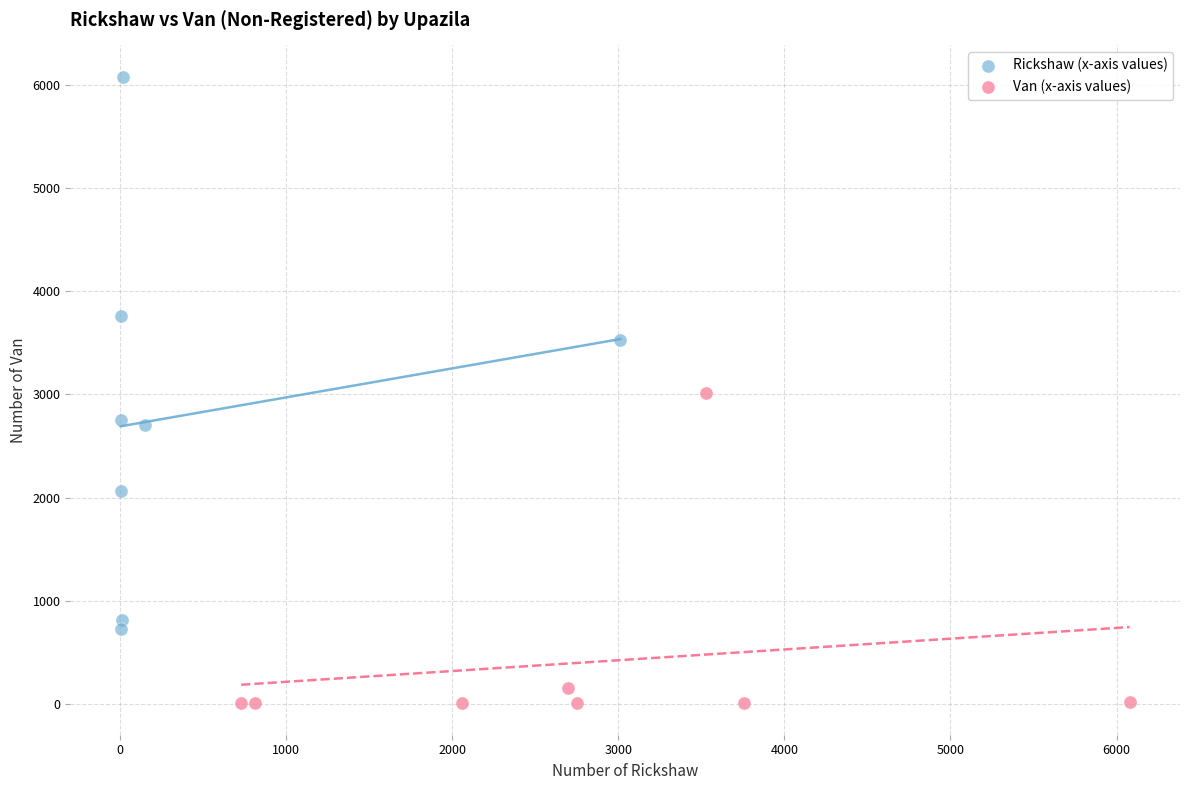

Which series has the largest Y range (max minus min)?

Rickshaw (x-axis values)